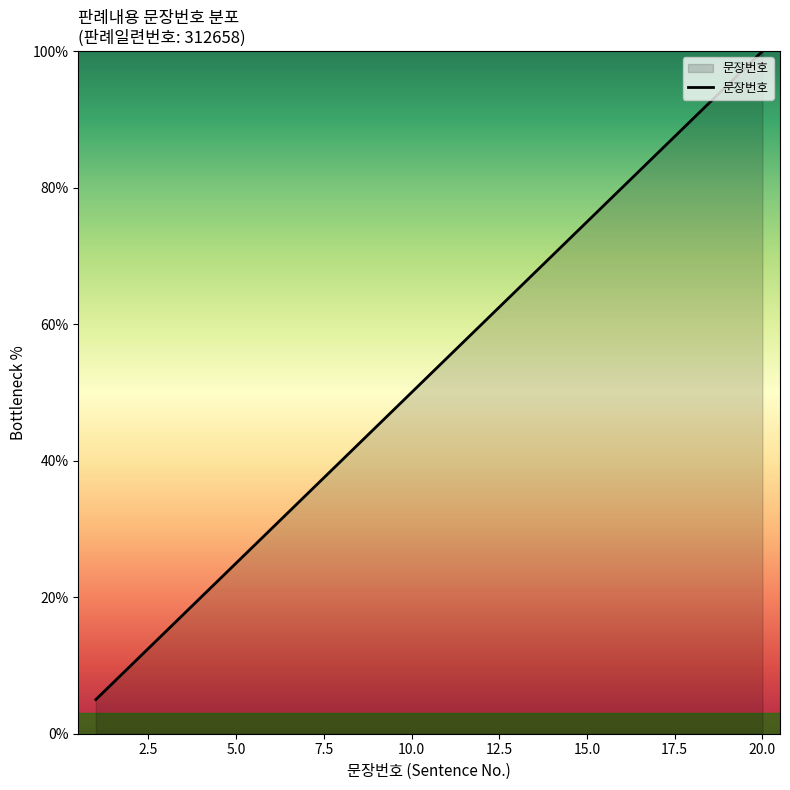

What is the greatest value displayed?

100.0